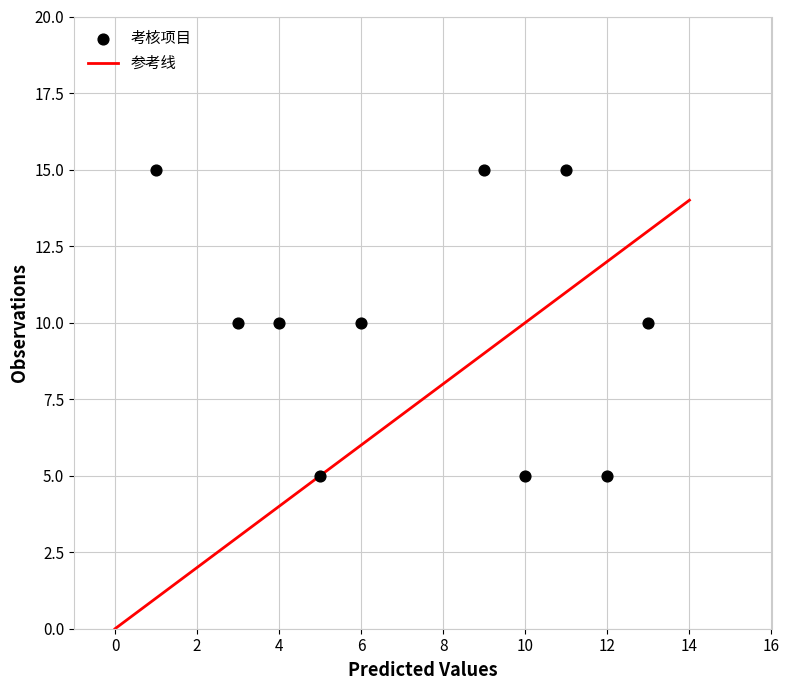

What is the average Y value?

10